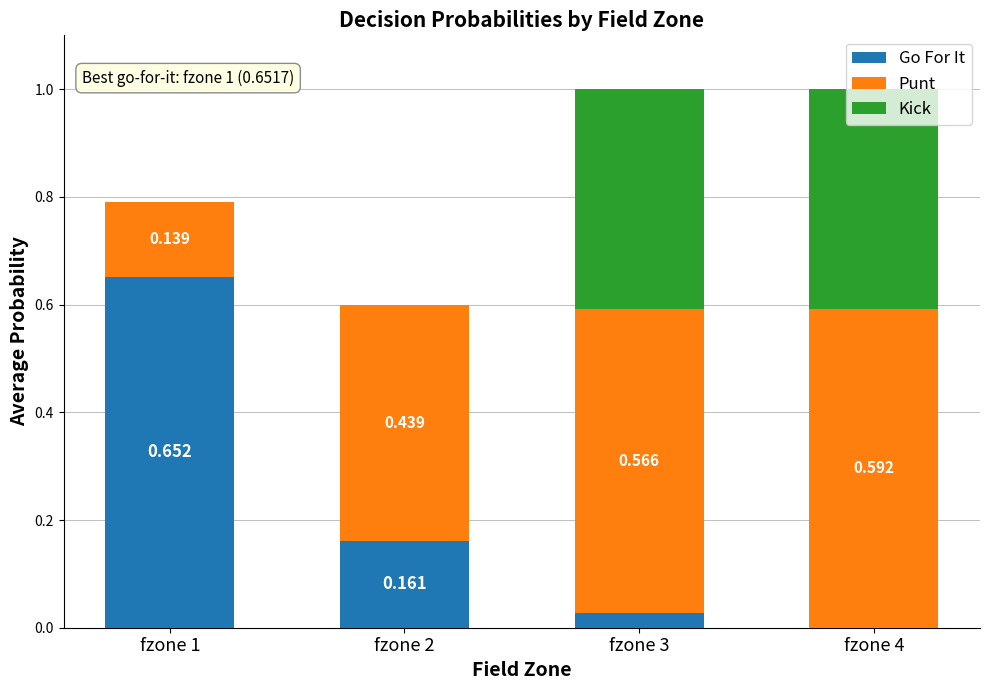

Which series has the largest total across all categories?

Punt